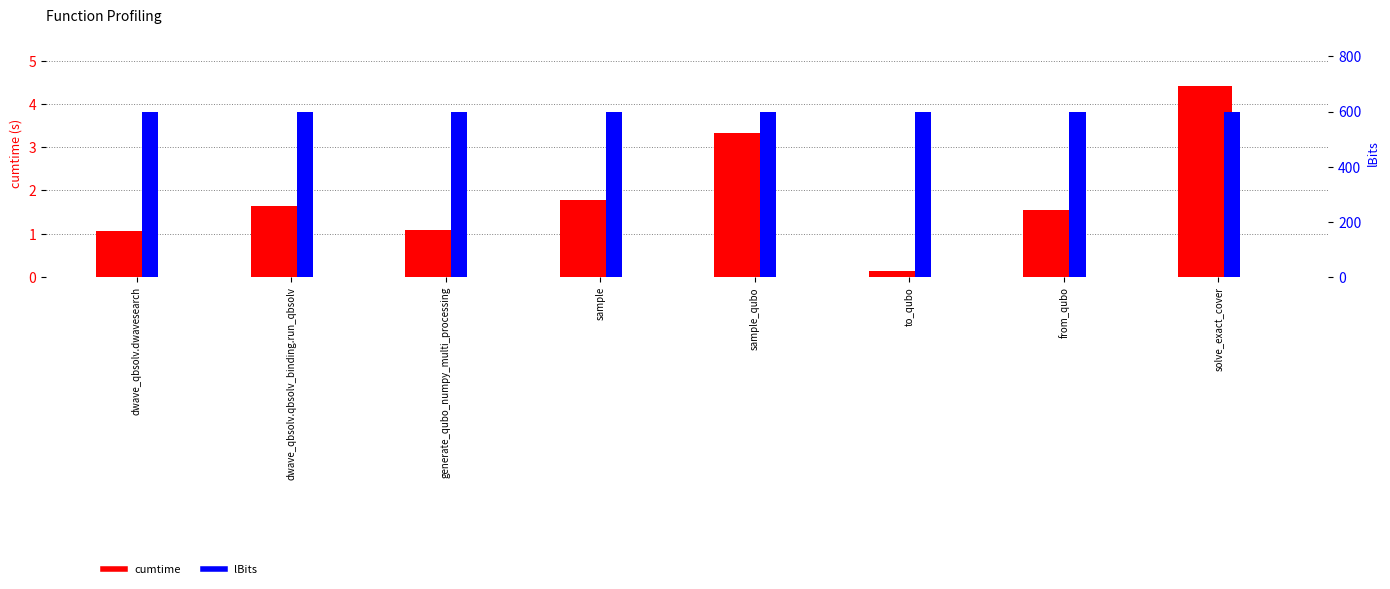

At which label does lBits reach its peak?

dwave_qbsolv.dwavesearch